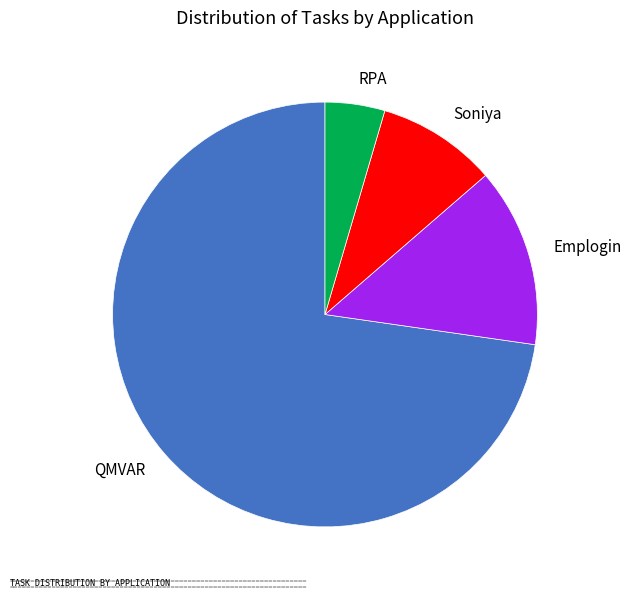

Which category has the biggest portion of the pie?

QMVAR